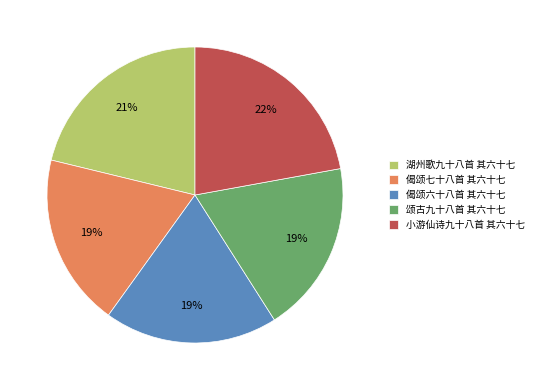

Is it true that 偈颂六十八首 其六十七 is 26% of the pie?

False